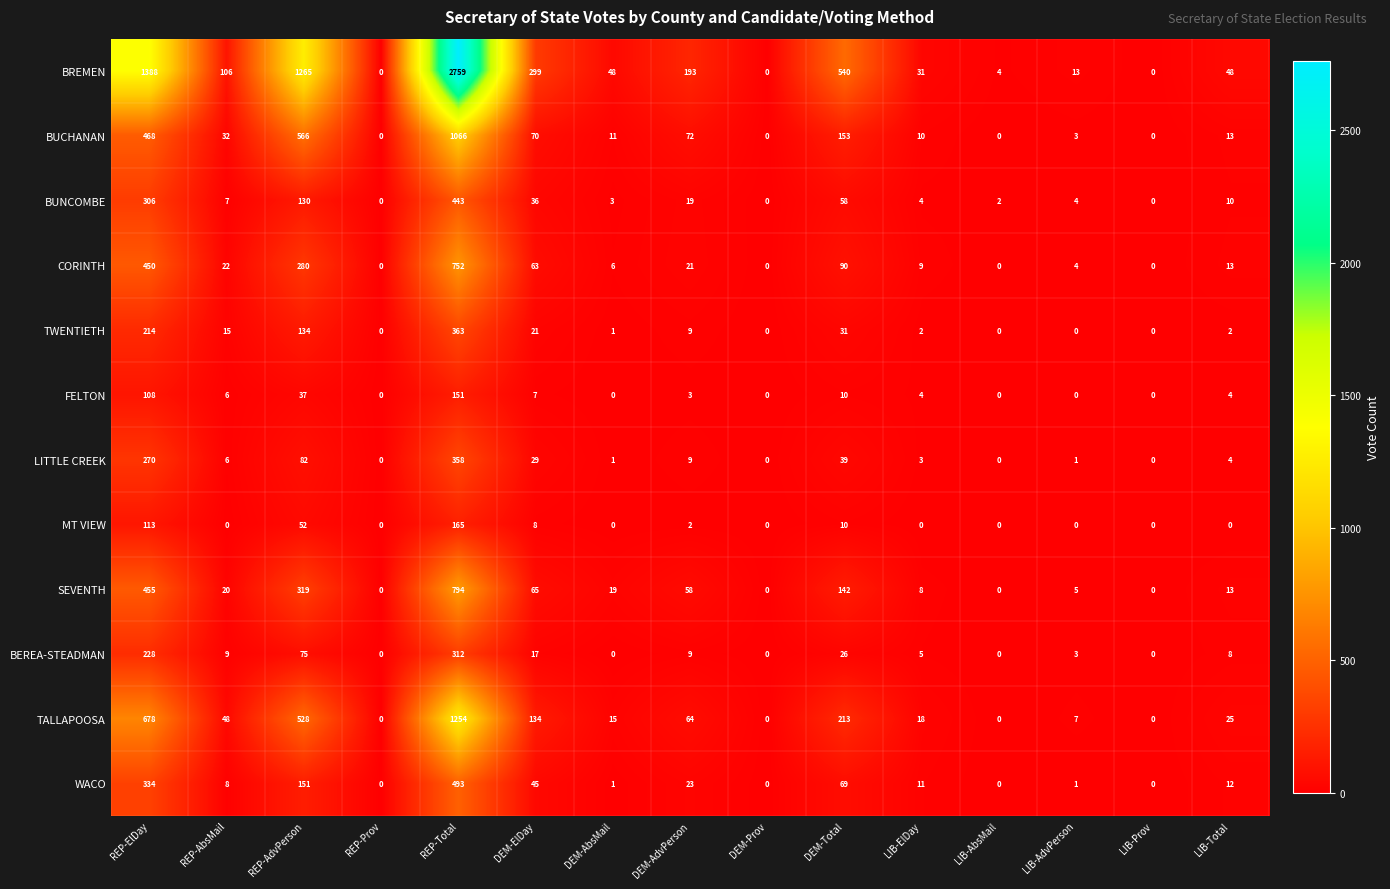

Read the TWENTIETH value at REP-AdvPerson.

134